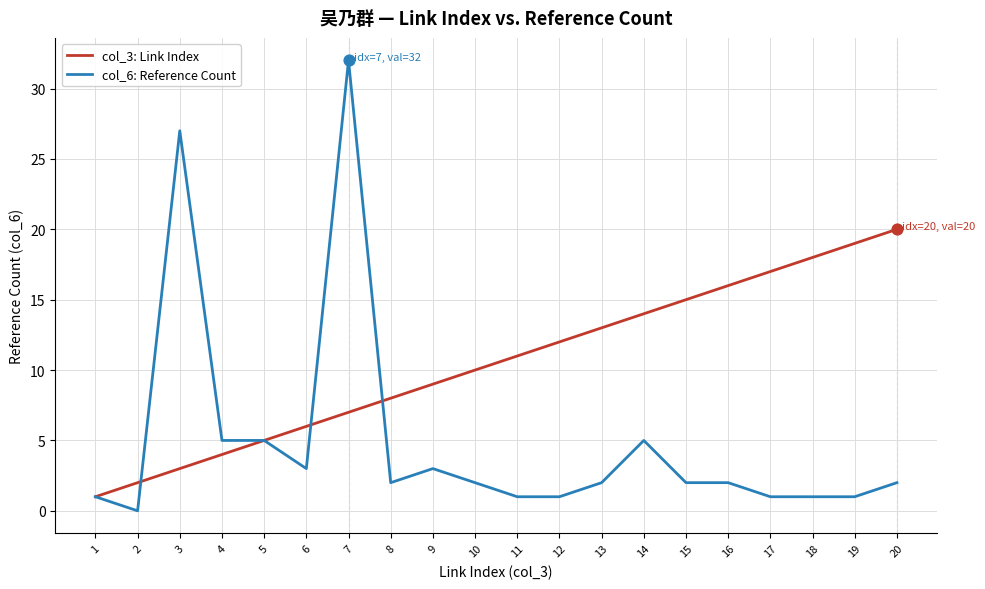

What is the total value across all series at 8?

10